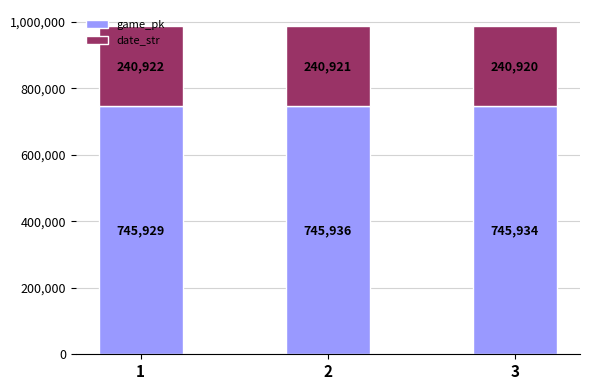

What is the total value across all series at 2?

986857